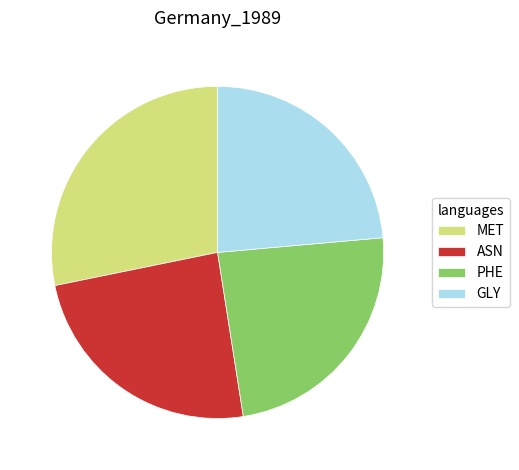

Do PHE and ASN together represent more than half of the pie?

No